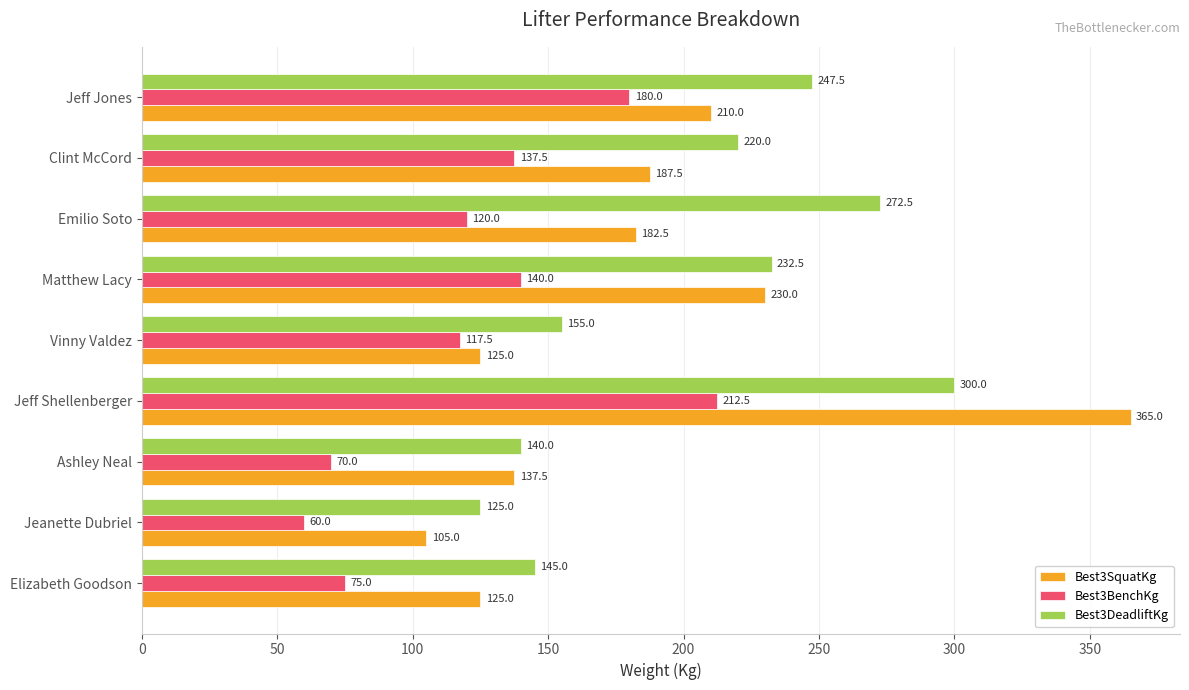

What is the spread (max minus min) of values at Matthew Lacy?

92.5